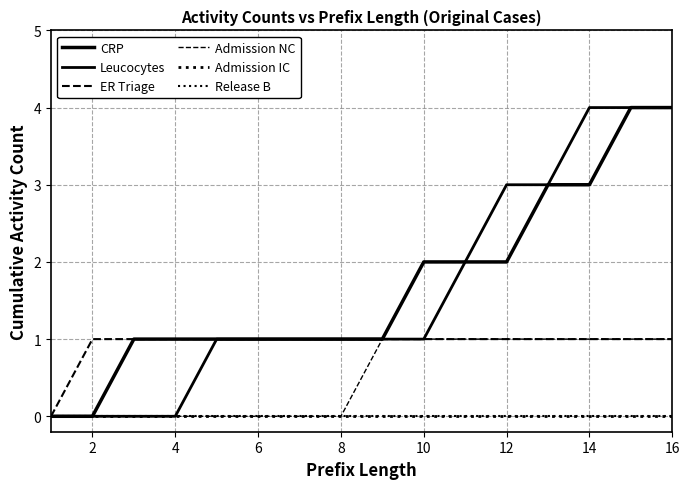

How many ER Triage values are between 1 and 2?

15